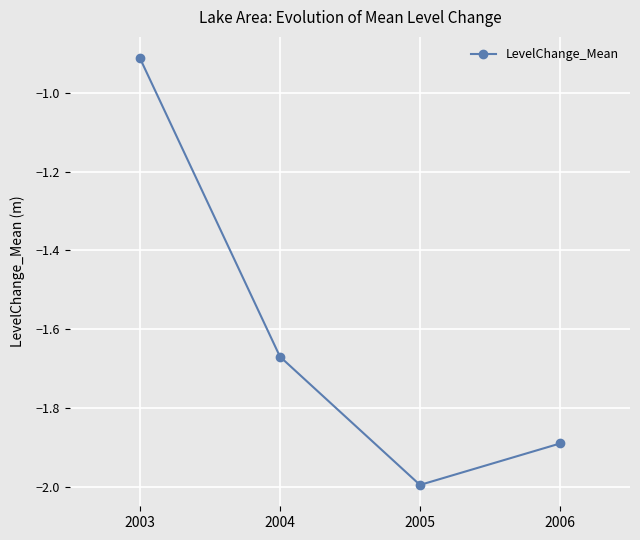

The chart shows a value of -1.9 at 2006. True or false?

True